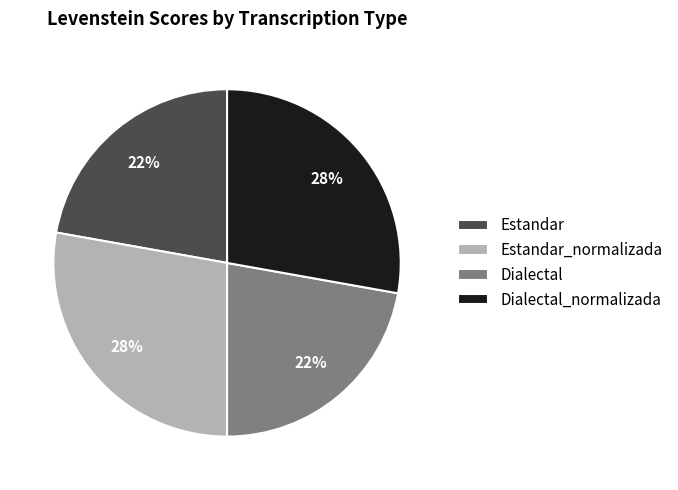

Does any single category account for the majority?

No